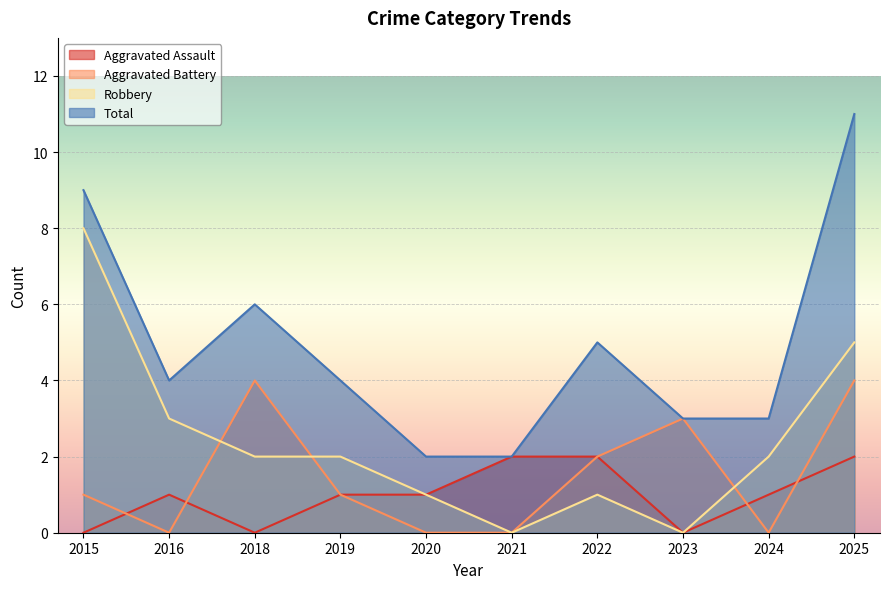

At which label is Aggravated Assault closest to 1?

2016